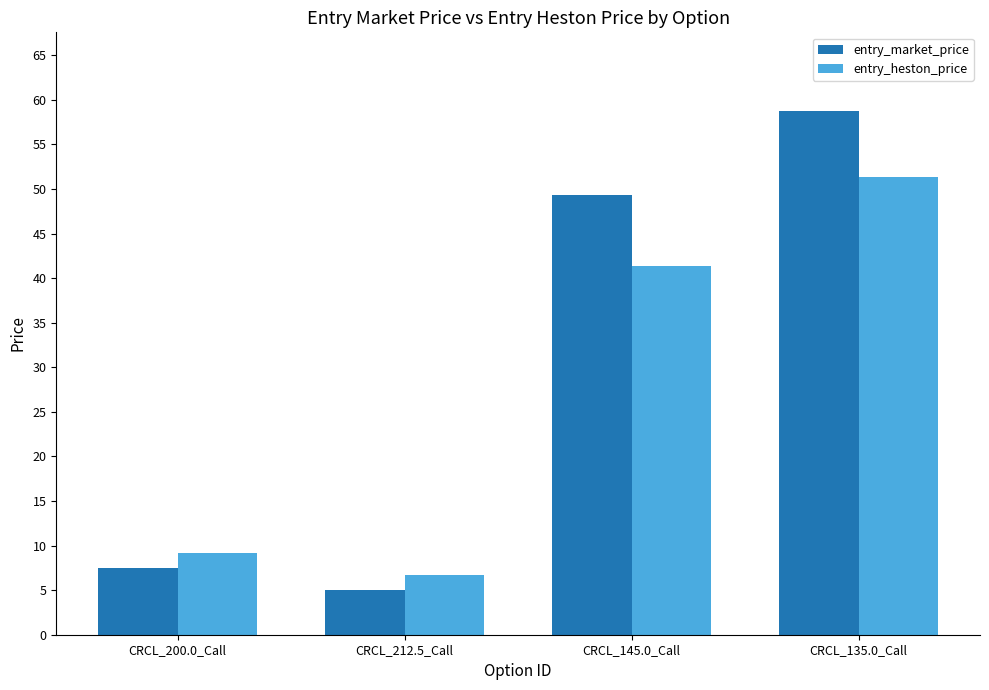

How many data points in entry_market_price are less than 49?

2